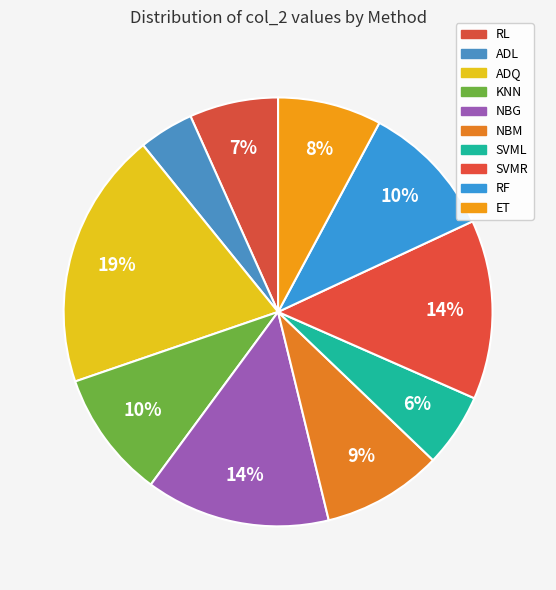

What percentage is the RL slice, to the nearest percent?

7%